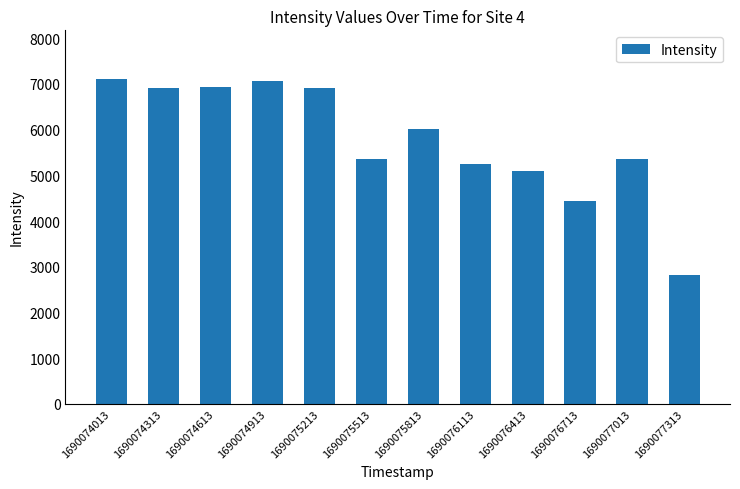

Between 1690074013 and 1690076413, which is larger?

1690074013